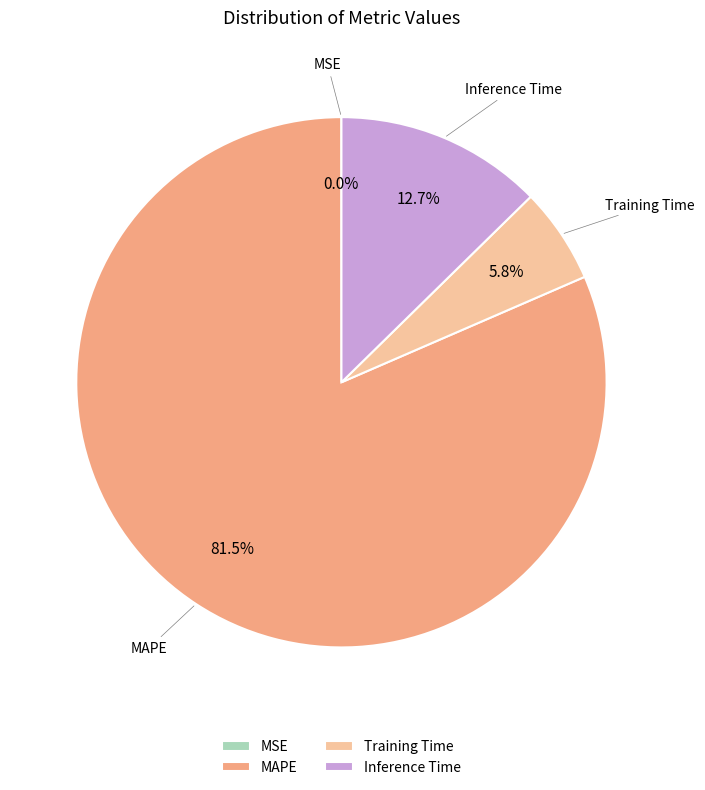

What is the majority slice?

MAPE